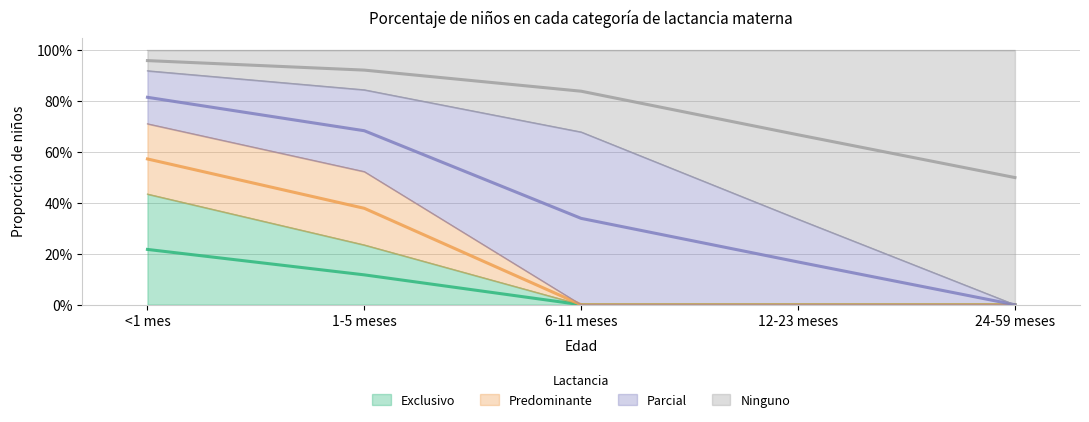

Is it true that Exclusivo equals 0.0 at 12-23 meses?

True